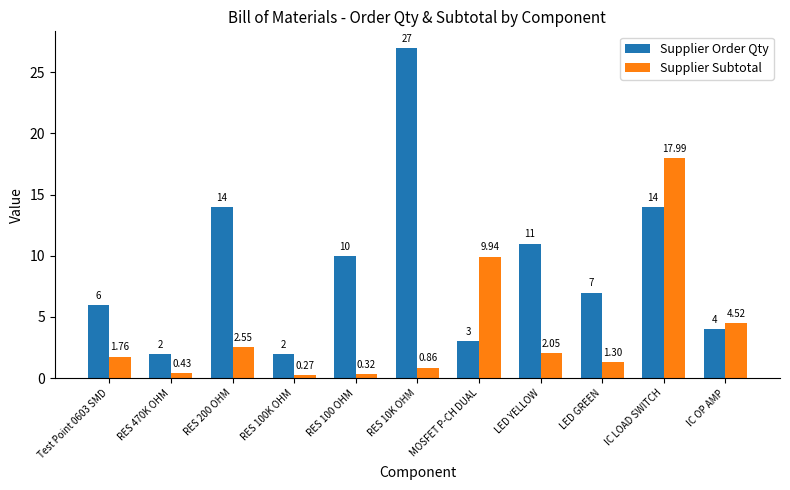

Which series changed the most between Test Point 0603 SMD and LED YELLOW?

Supplier Order Qty